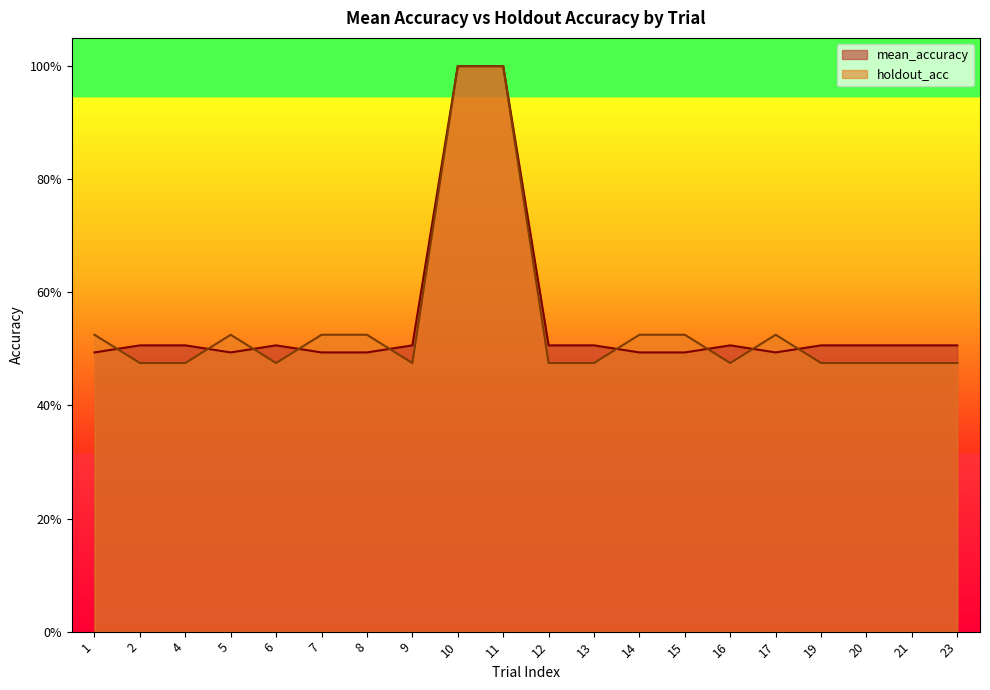

The holdout_acc series shows 0.5 at 1. True or false?

True